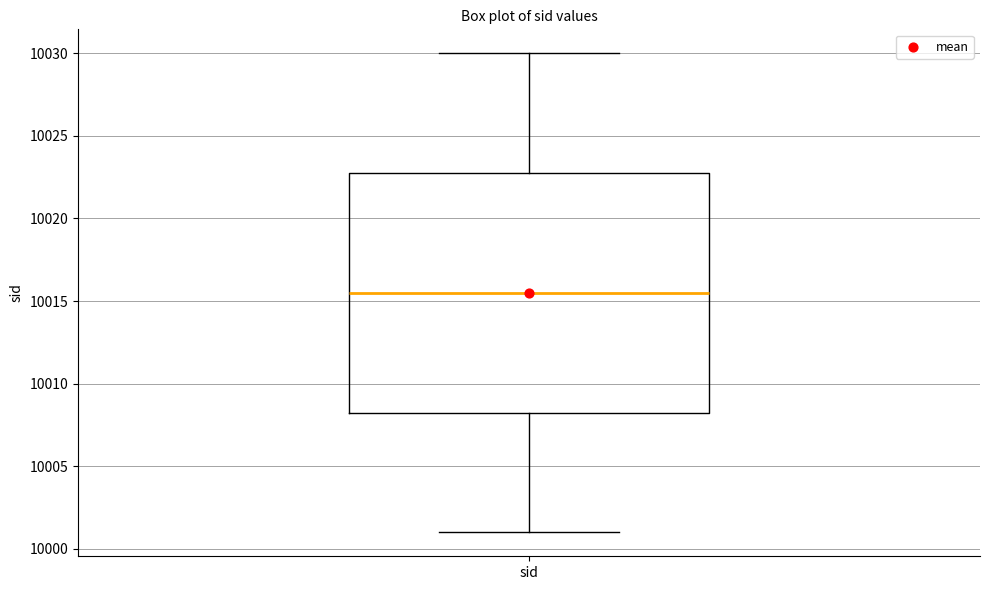

Read this box plot against the y-axis: the position of the median line, the range covered by the box, and the ends of both whiskers. The values are not printed on the chart, so give them approximately, as read against the axis.

median 10015.5, box 10008.5 to 10023.0, whiskers 10001.0 to 10030.0